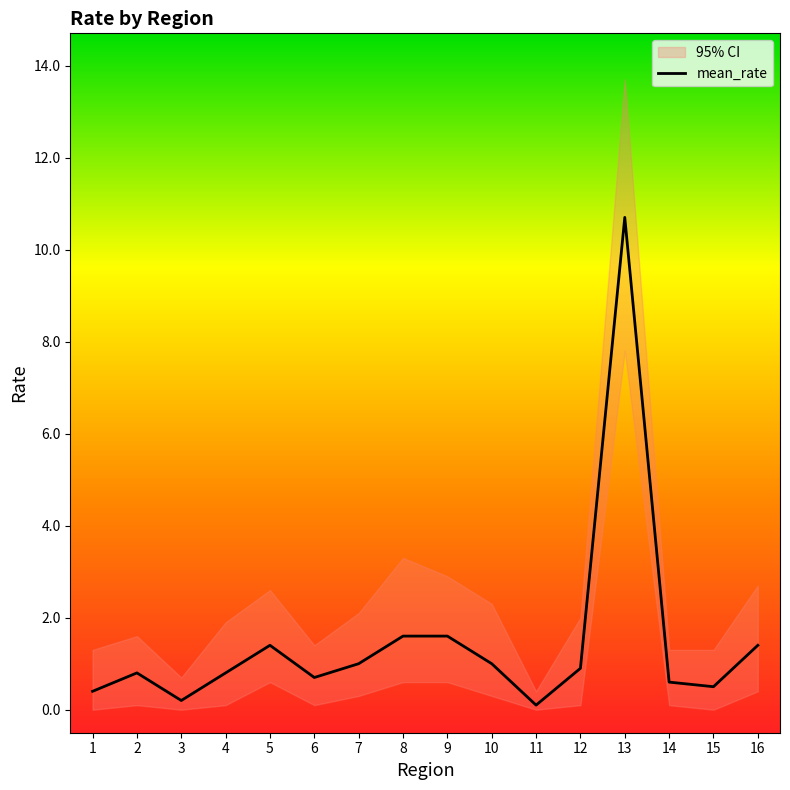

What value does the data have at 14?

0.6